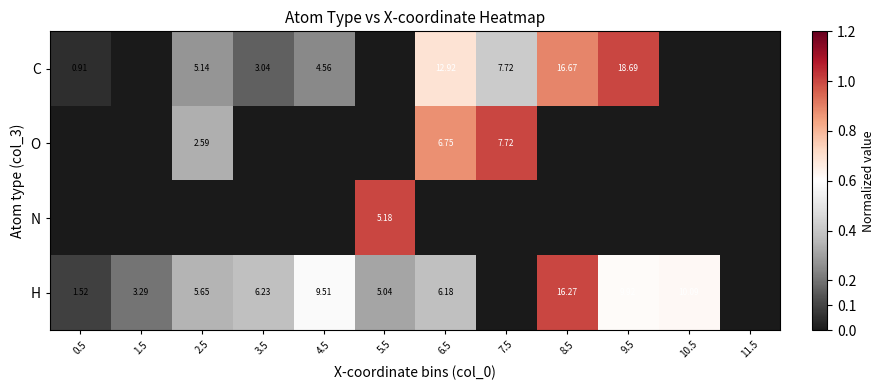

Rank the series by their maximum value, from highest to lowest.

C, O, N, H